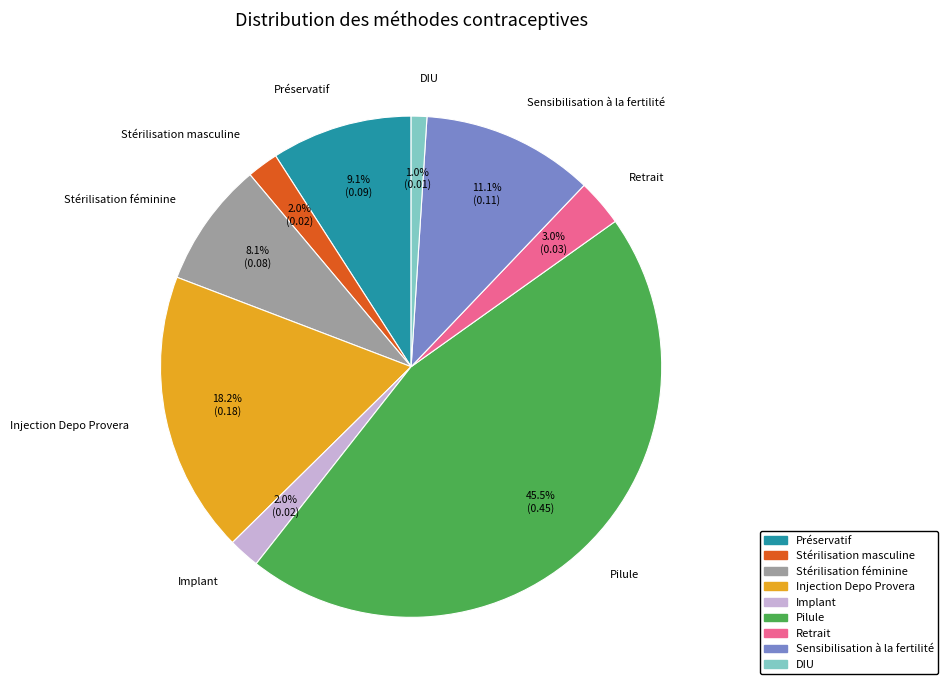

What percentage is NOT represented by Stérilisation masculine?

98.0%